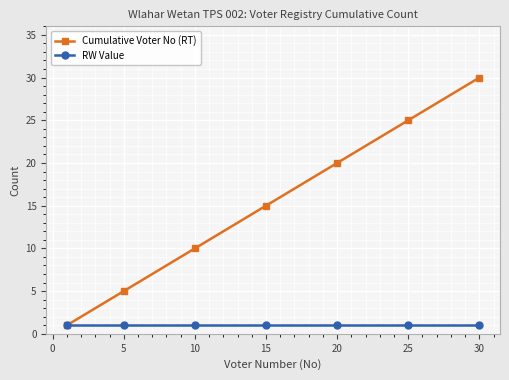

List the series in order of their peak value, highest first.

Cumulative Voter No (RT), RW Value